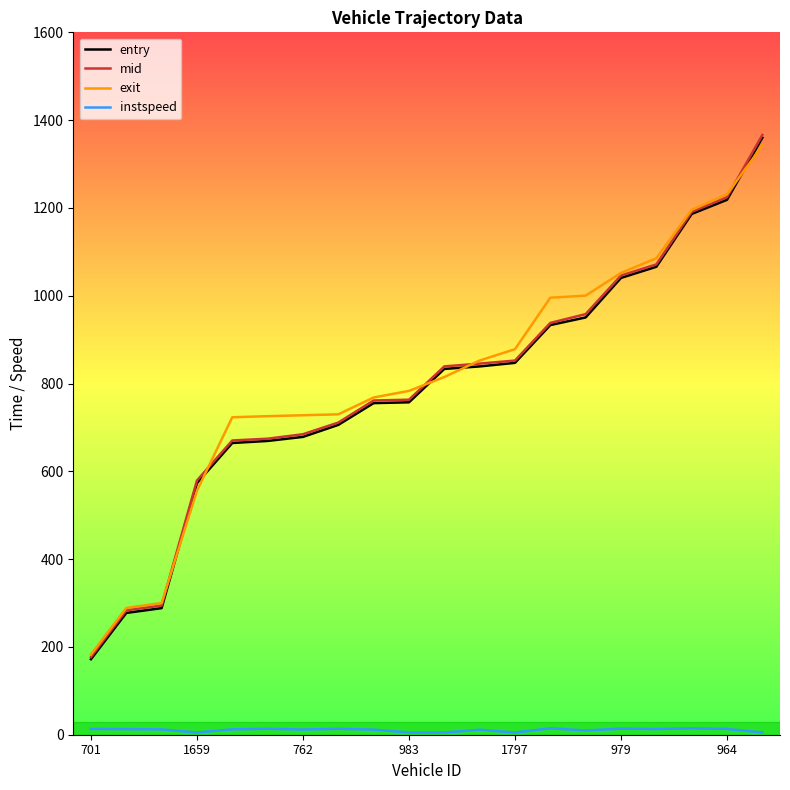

Which series has the largest range (max minus min)?

mid